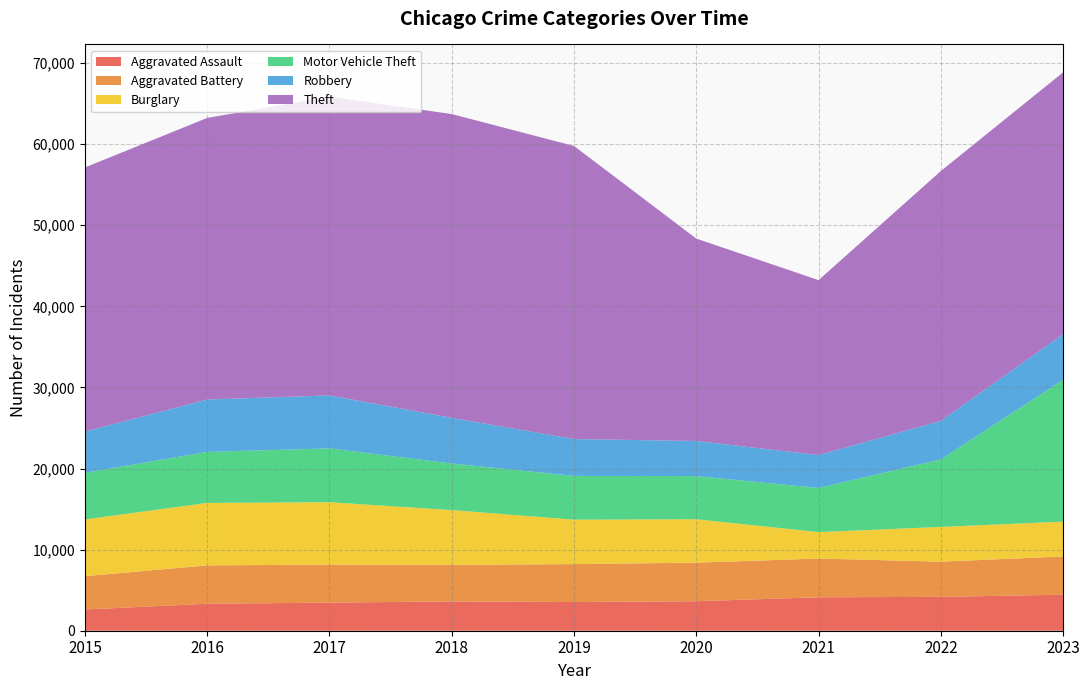

Reading left to right, list all the values displayed in this chart.

Aggravated Assault: 2619	3323	3468	3615	3539	3637	4124	4175	4444
Aggravated Battery: 4110	4736	4686	4506	4676	4756	4779	4341	4710
Burglary: 6995	7704	7695	6756	5482	5356	3258	4287	4302
Motor Vehicle Theft: 5749	6290	6640	5747	5395	5322	5447	8326	17488
Robbery: 5087	6461	6529	5628	4546	4328	4057	4752	5641
Theft: 32570	34725	36853	37466	36142	24960	21573	30808	32275